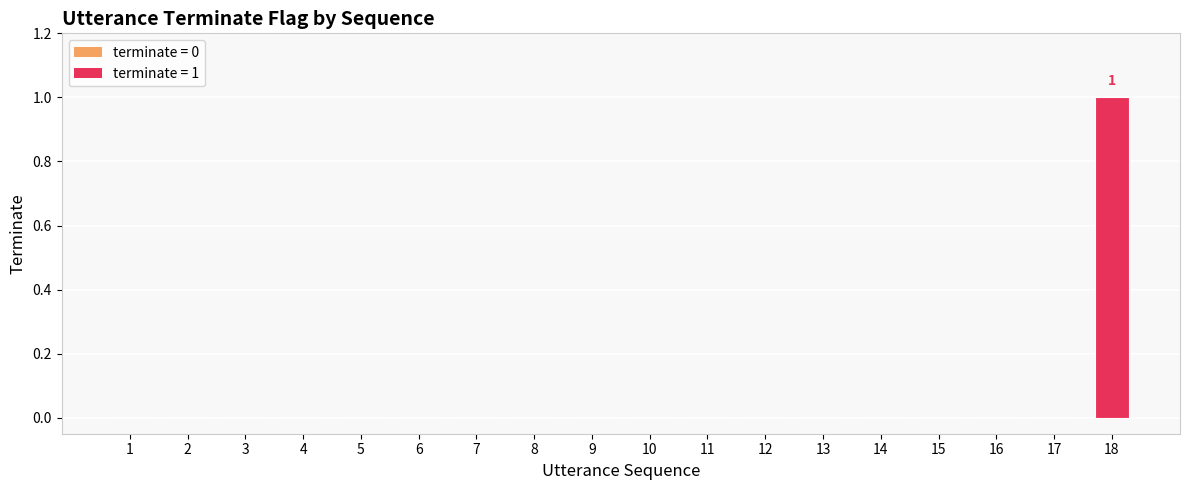

The chart shows a value of -1 at 12. True or false?

False